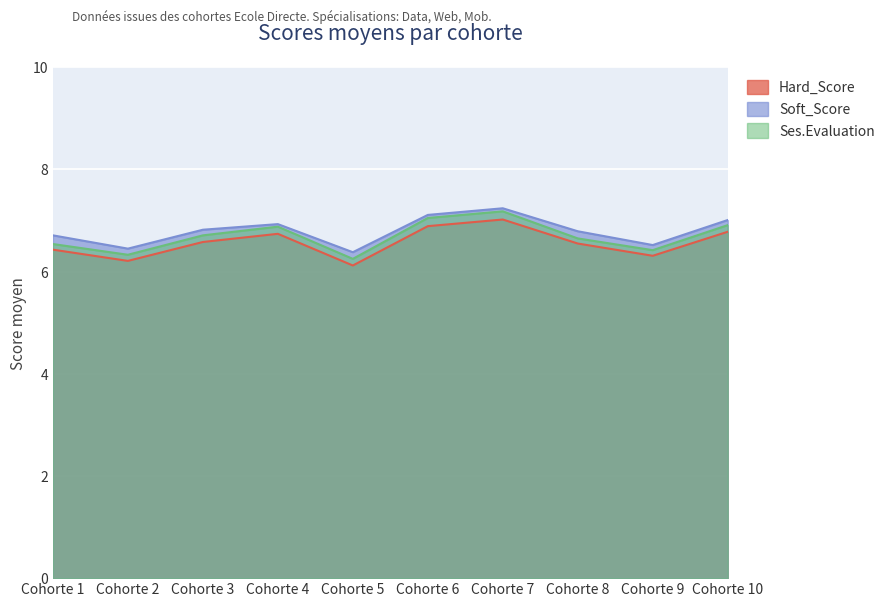

Which has a higher value, Cohorte 5 or Cohorte 6?

Cohorte 6